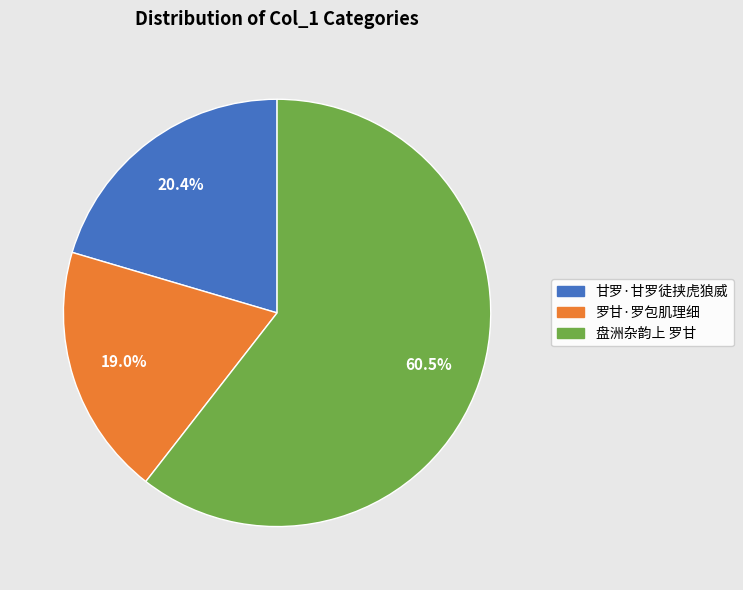

What is the smallest slice in the pie chart?

罗甘·罗包肌理细